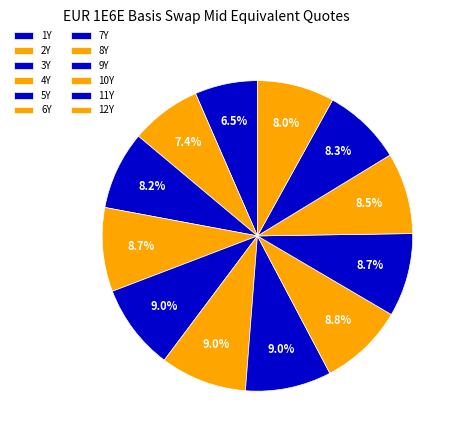

What percentage do 2Y and 7Y together represent?

16.3%